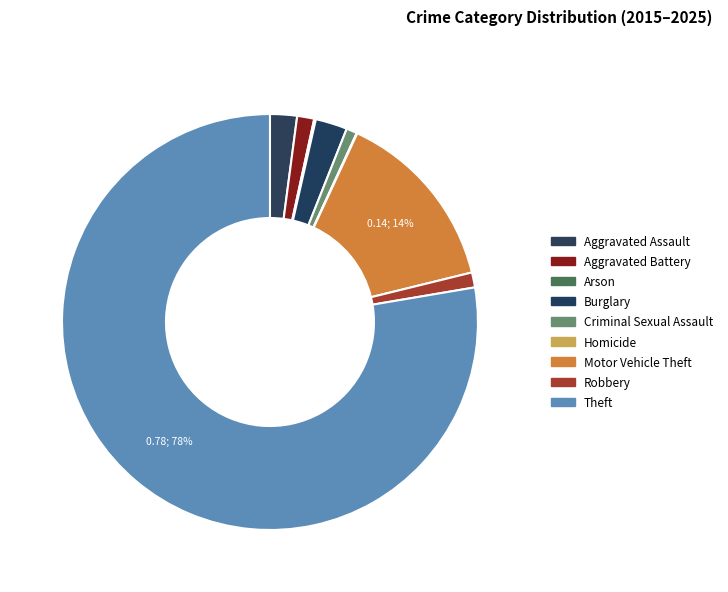

What percentage is the Criminal Sexual Assault slice, to the nearest percent?

1%